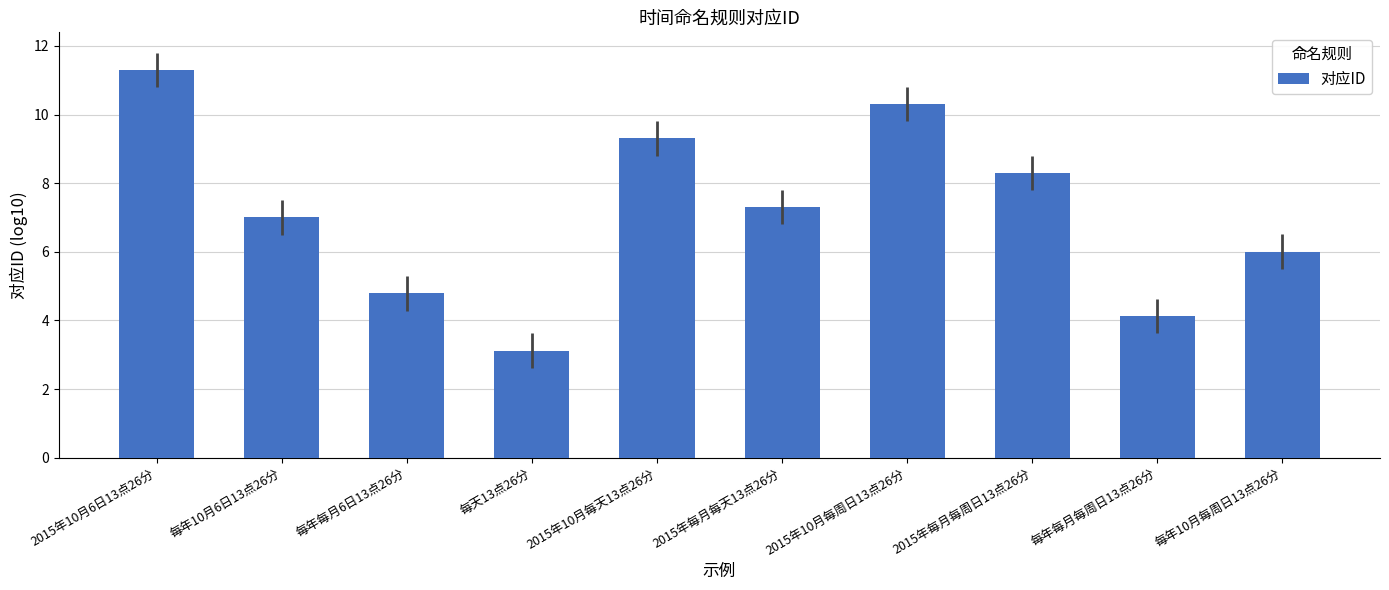

Rank the categories by value from lowest to highest.

每天13点26分, 每年每月每周日13点26分, 每年每月6日13点26分, 每年10月每周日13点26分, 每年10月6日13点26分, 2015年每月每天13点26分, 2015年每月每周日13点26分, 2015年10月每天13点26分, 2015年10月每周日13点26分, 2015年10月6日13点26分